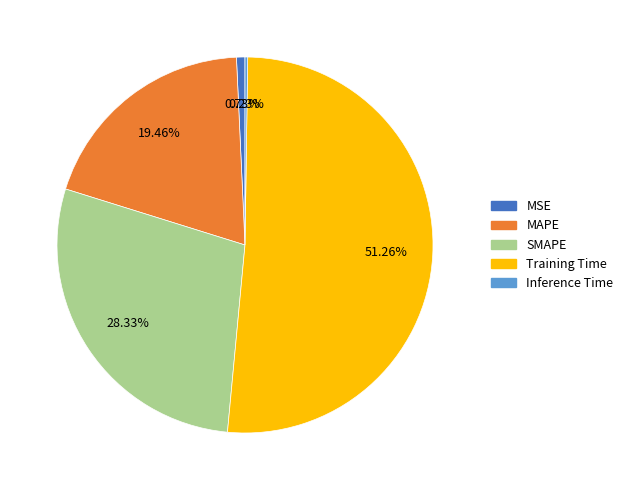

To the nearest percent, what is the difference between the largest and smallest slice percentages?

51%